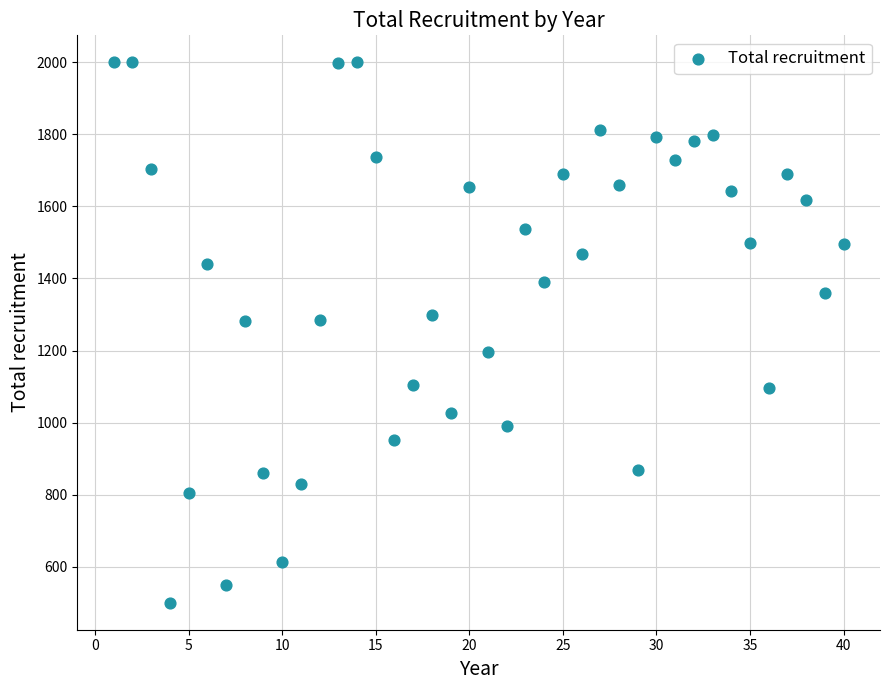

What is the range of Y values (max minus min)?

1500